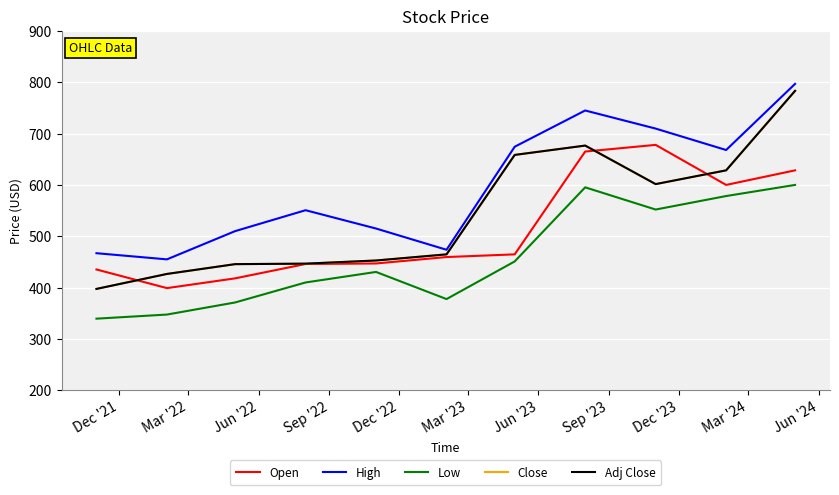

Does the chart display data point markers on the line(s)?

No